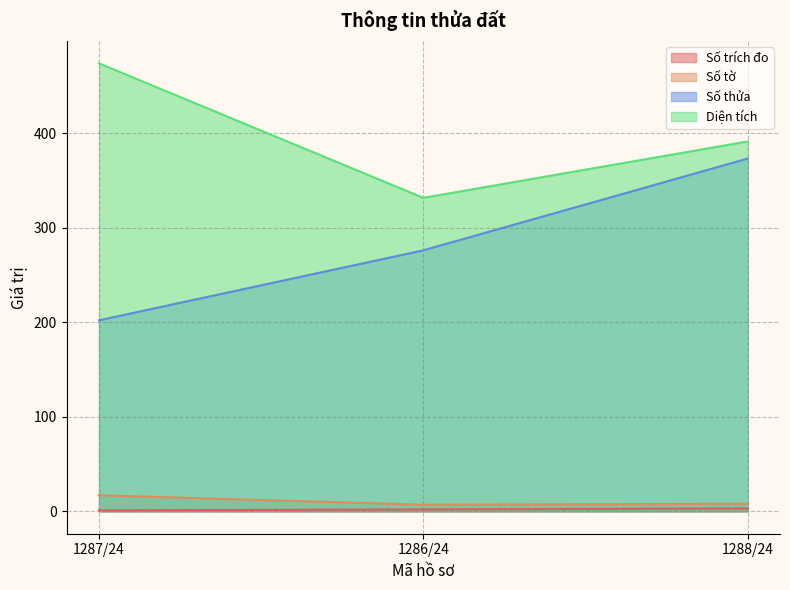

What is the difference between the maximum and second lowest values in the Số tờ series?

9.0